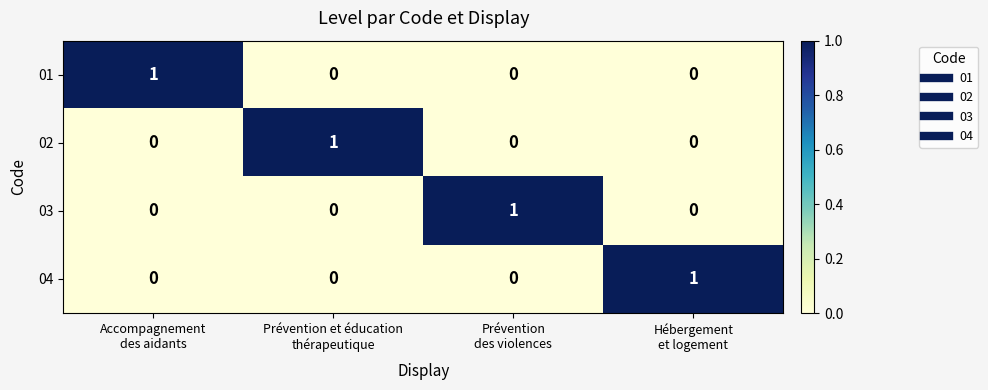

At how many categories does at least one series exceed 0?

4